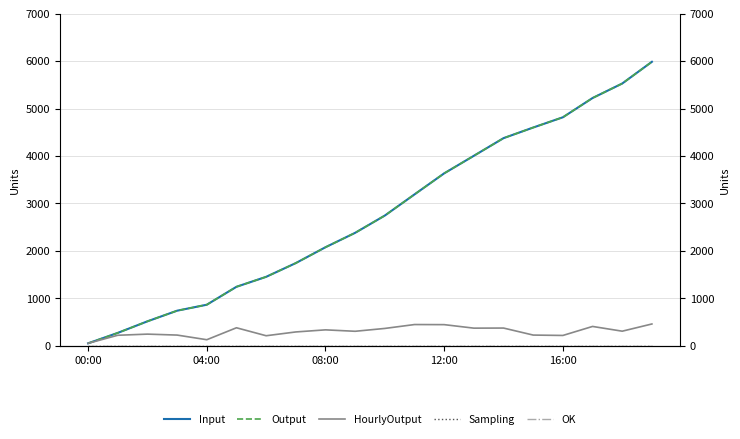

Rank the series at 11 from lowest to highest value.

Sampling, OK, HourlyOutput, Input, Output